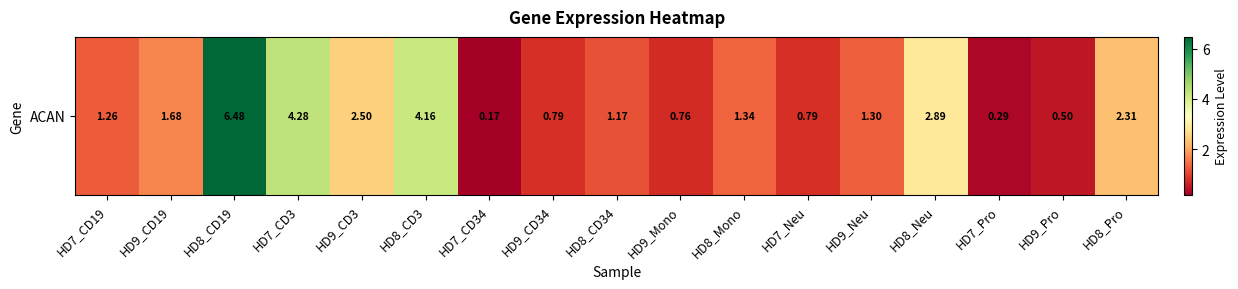

Rank the categories by value from highest to lowest.

HD8_CD19, HD7_CD3, HD8_CD3, HD8_Neu, HD9_CD3, HD8_Pro, HD9_CD19, HD8_Mono, HD9_Neu, HD7_CD19, HD8_CD34, HD9_CD34, HD7_Neu, HD9_Mono, HD9_Pro, HD7_Pro, HD7_CD34